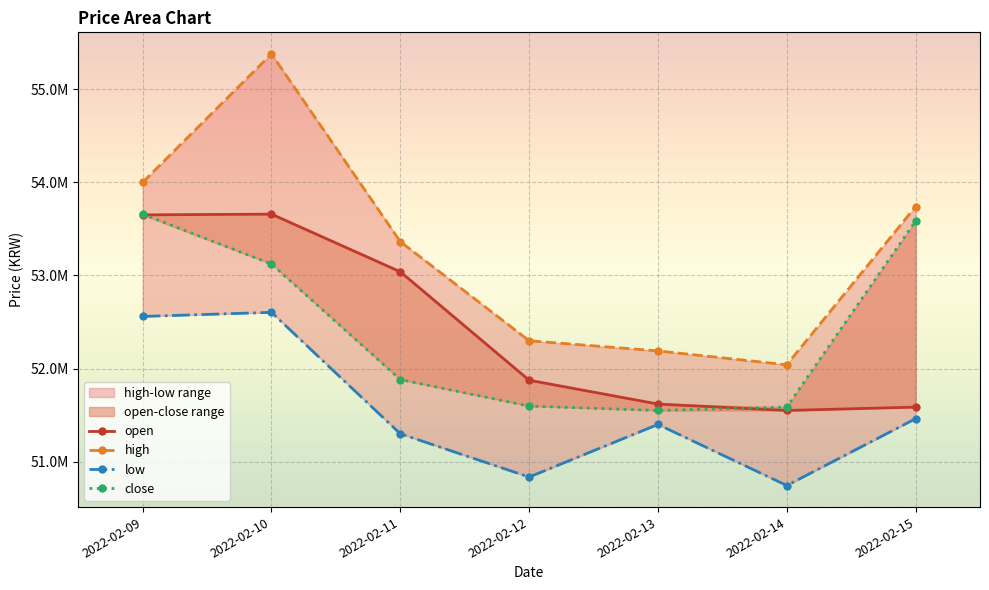

Reading left to right, what are all the values shown in this chart?

open: 53651000	53659000	53040000	51875000	51619000	51550000	51586000
high: 54000000	55380000	53364000	52299000	52190000	52041000	53740000
low: 52560000	52604000	51300000	50835000	51400000	50744000	51462000
close: 53660000	53123000	51882000	51597000	51550000	51586000	53585000